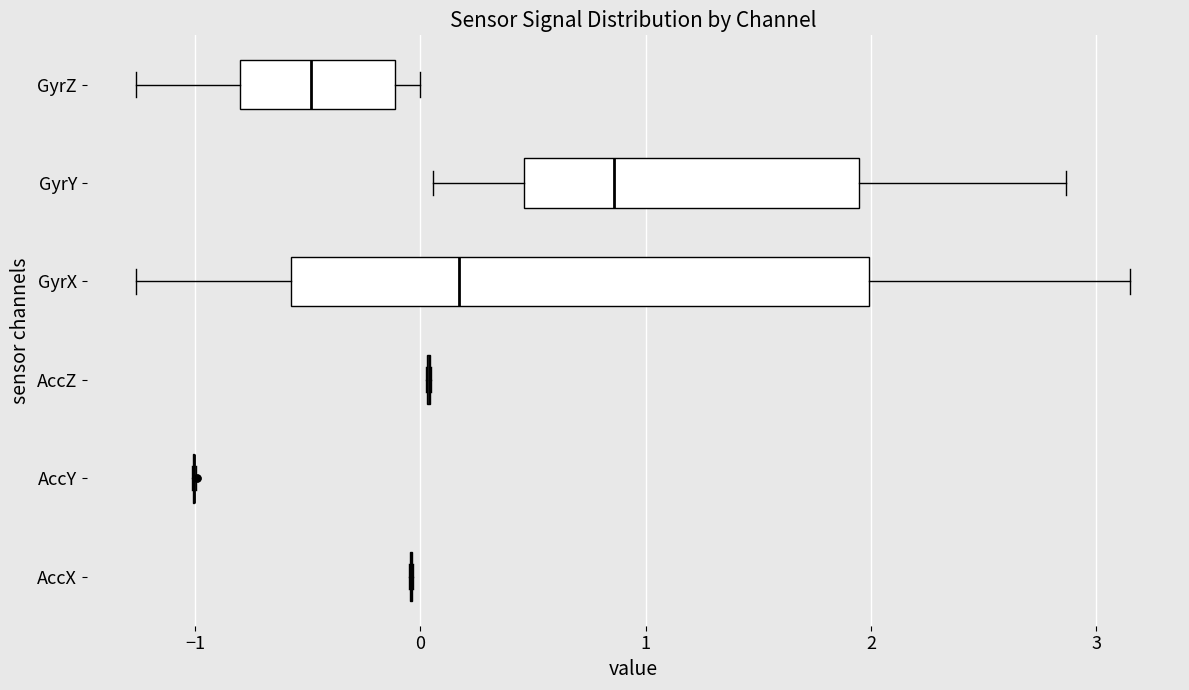

Where is the right edge of the box for GyrX on the x-axis? The values are not printed on the chart, so give them approximately, as read against the axis.

2.0